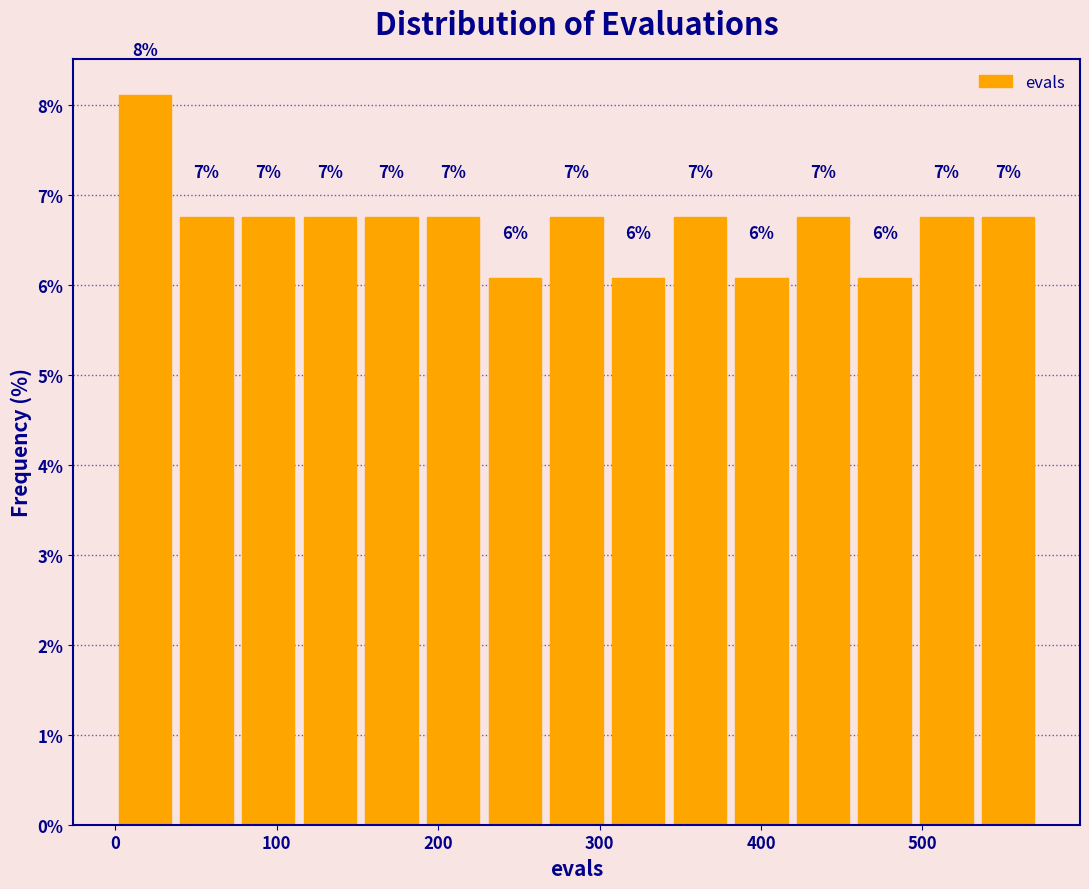

Around what value on the x-axis is the tallest bar? Give the approximate position of its centre, as read against the axis.

20